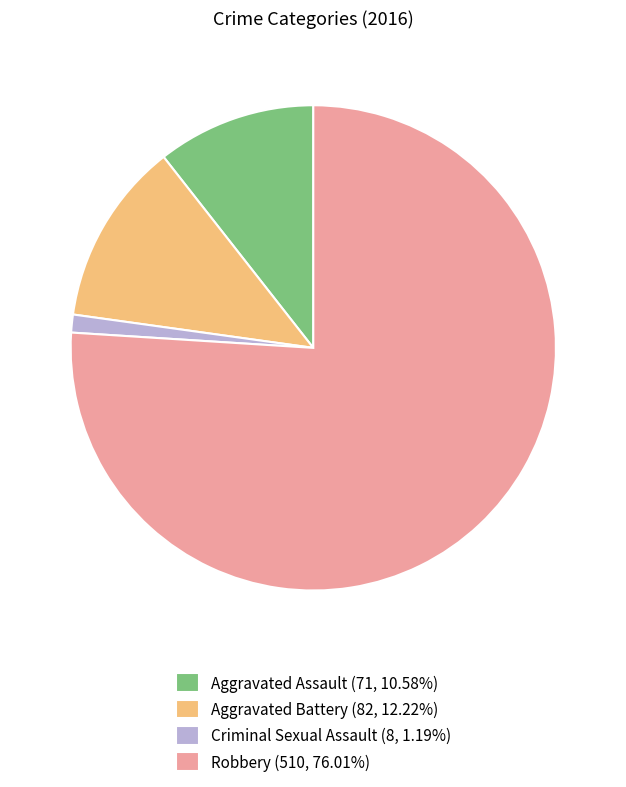

Is Robbery (510, 76.01%) the majority of the pie?

Yes